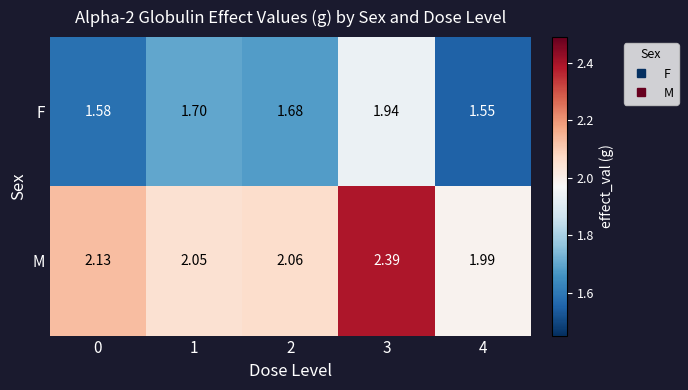

List the series in order of their overall mean, lowest first.

F, M